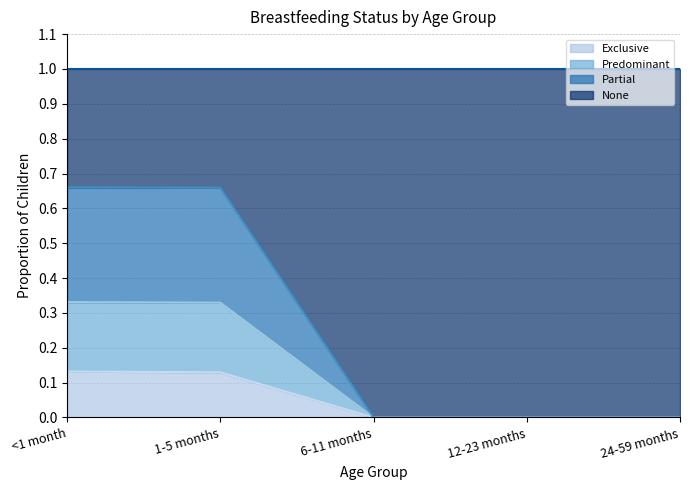

What is the label of the 2nd point from the left?

1-5 months